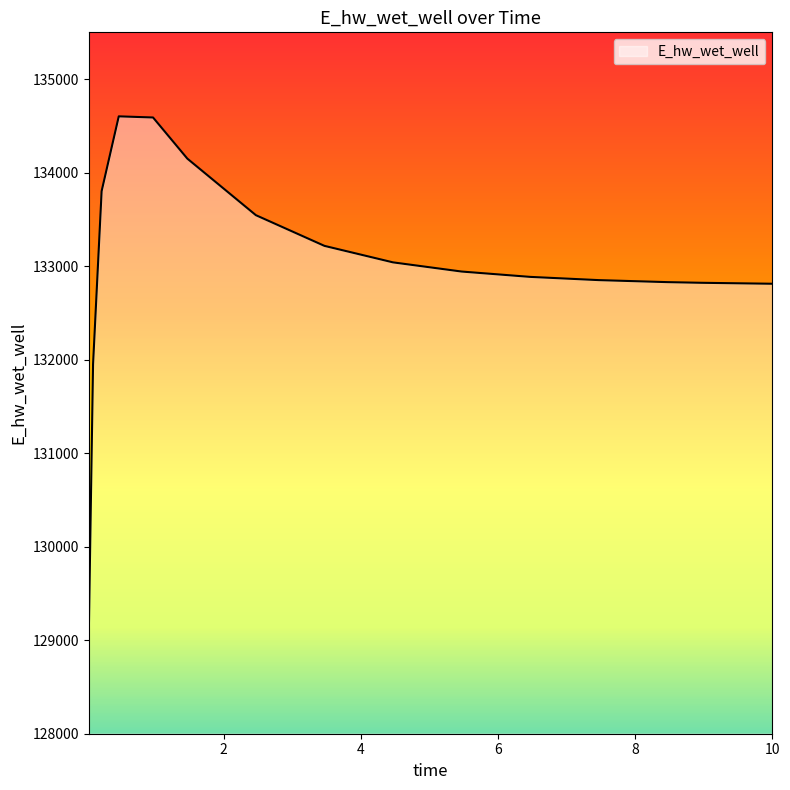

What is the smallest value displayed?

129060.5